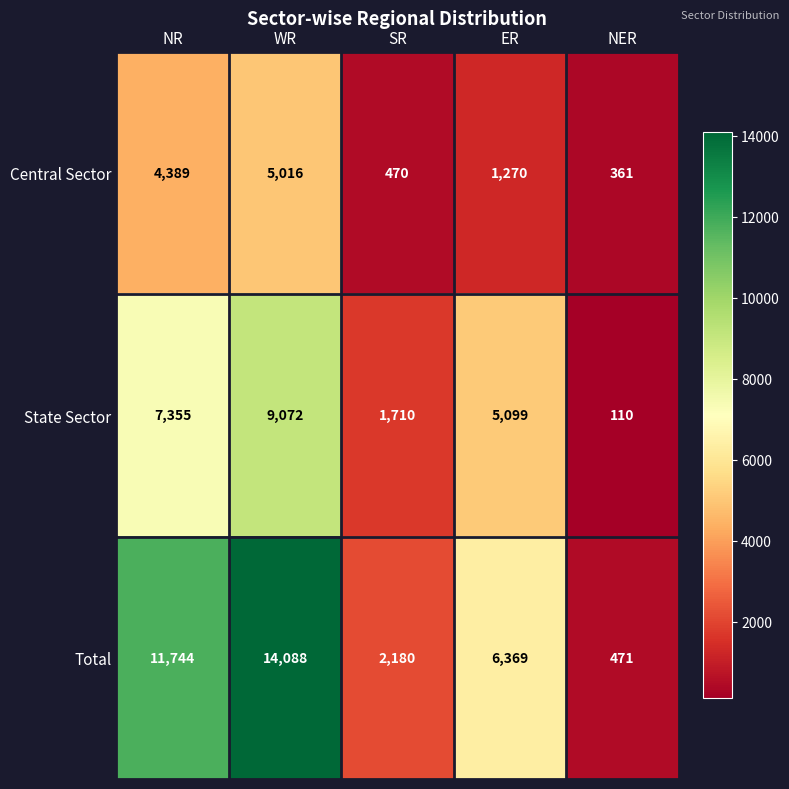

At how many categories does at least one series exceed 2109?

4